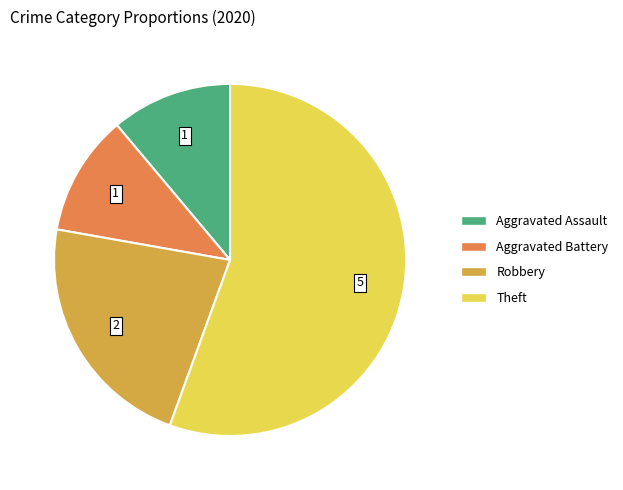

Does any single category account for the majority?

Yes